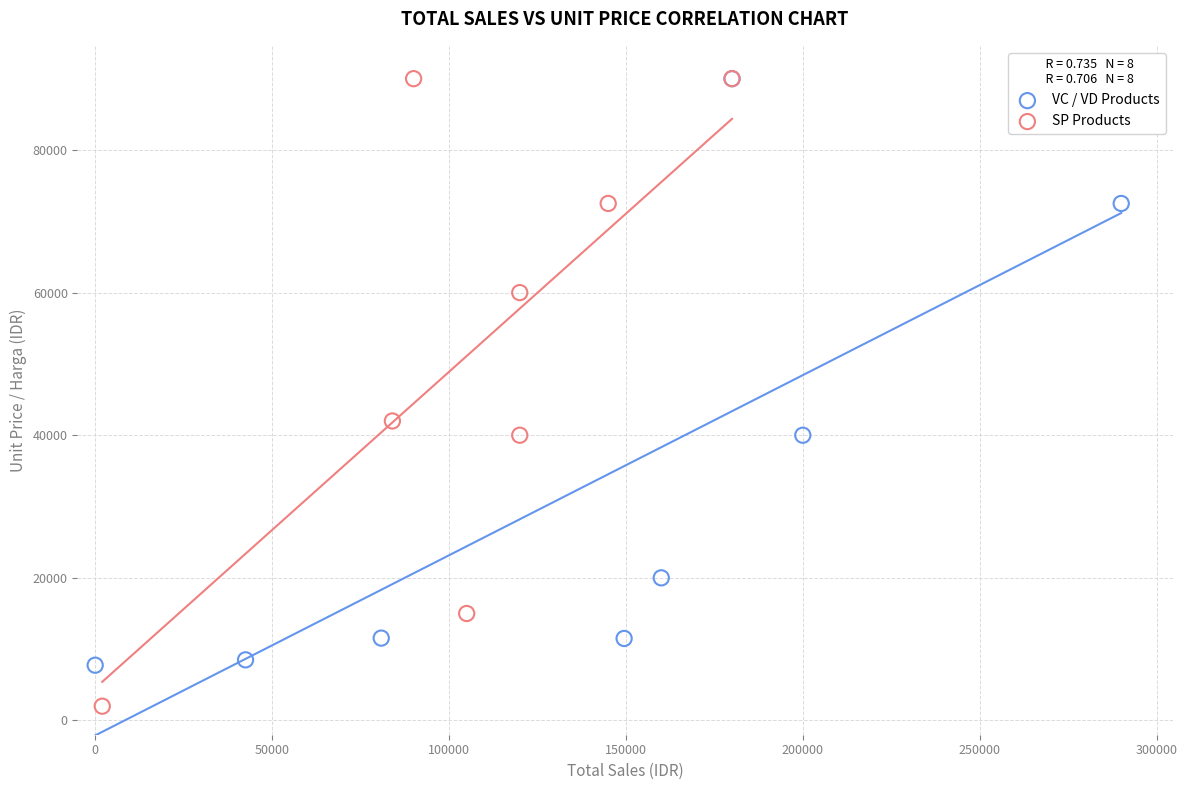

Which series reaches the minimum Y coordinate?

SP Products